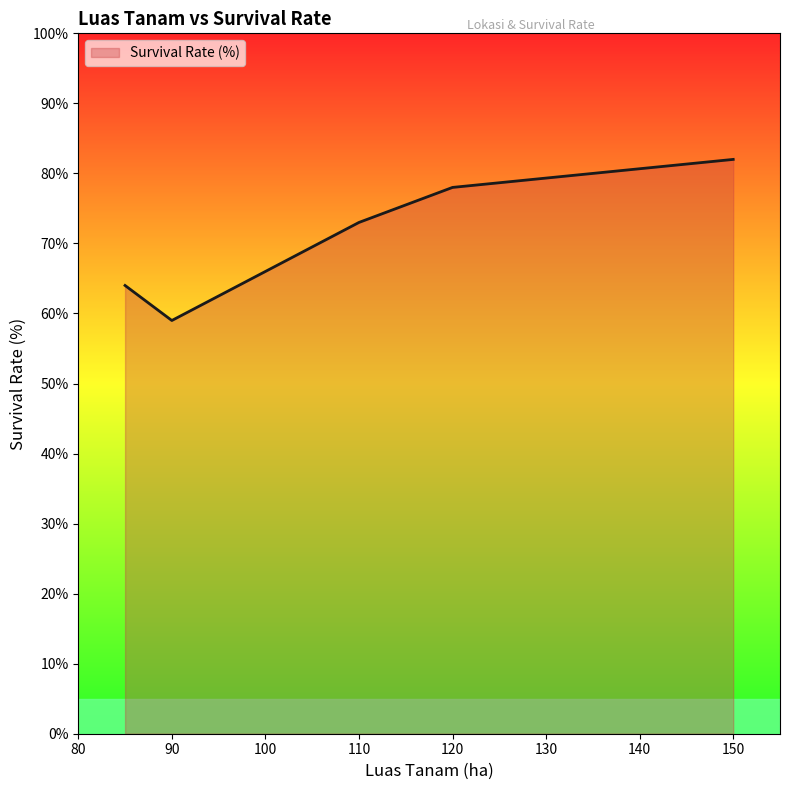

What is the greatest value displayed?

82